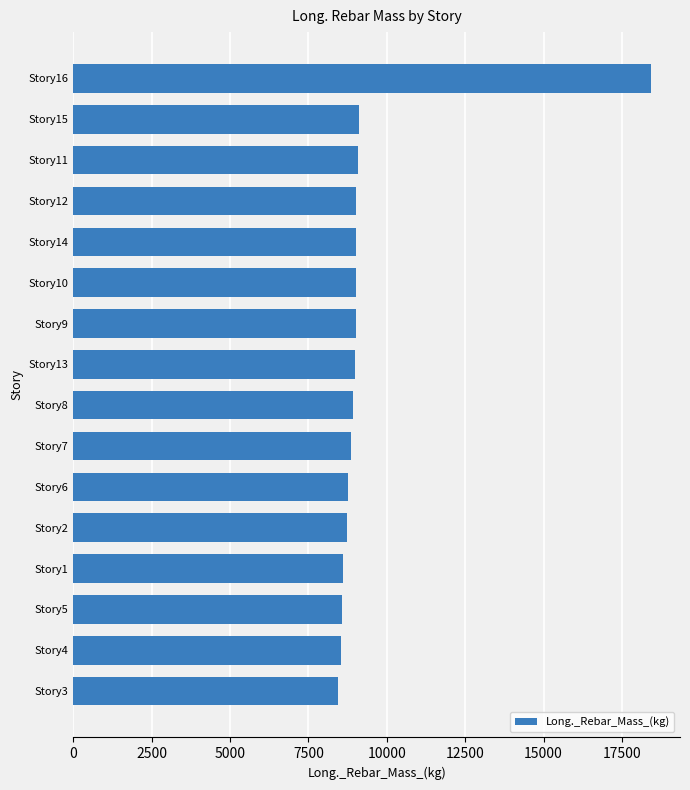

Is it true that the value at Story2 is 8720.1?

True